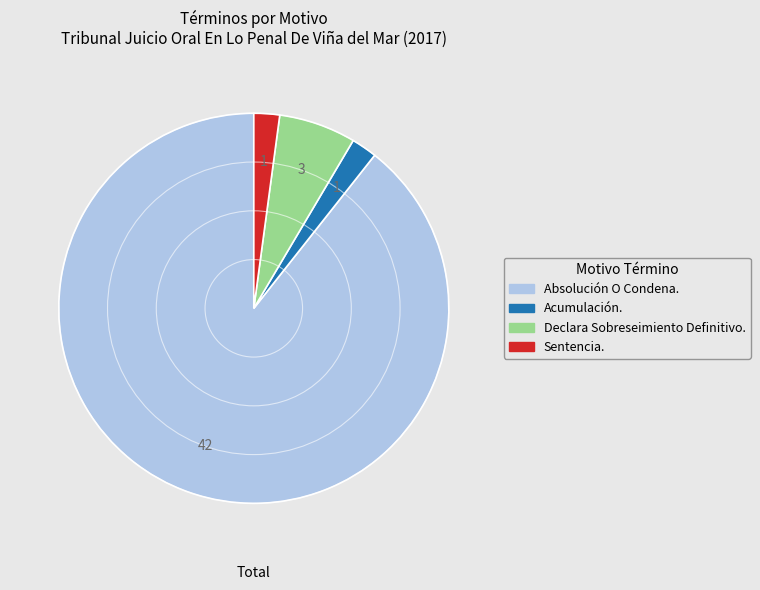

Is the sum of Acumulación. and Sentencia. greater than half?

No